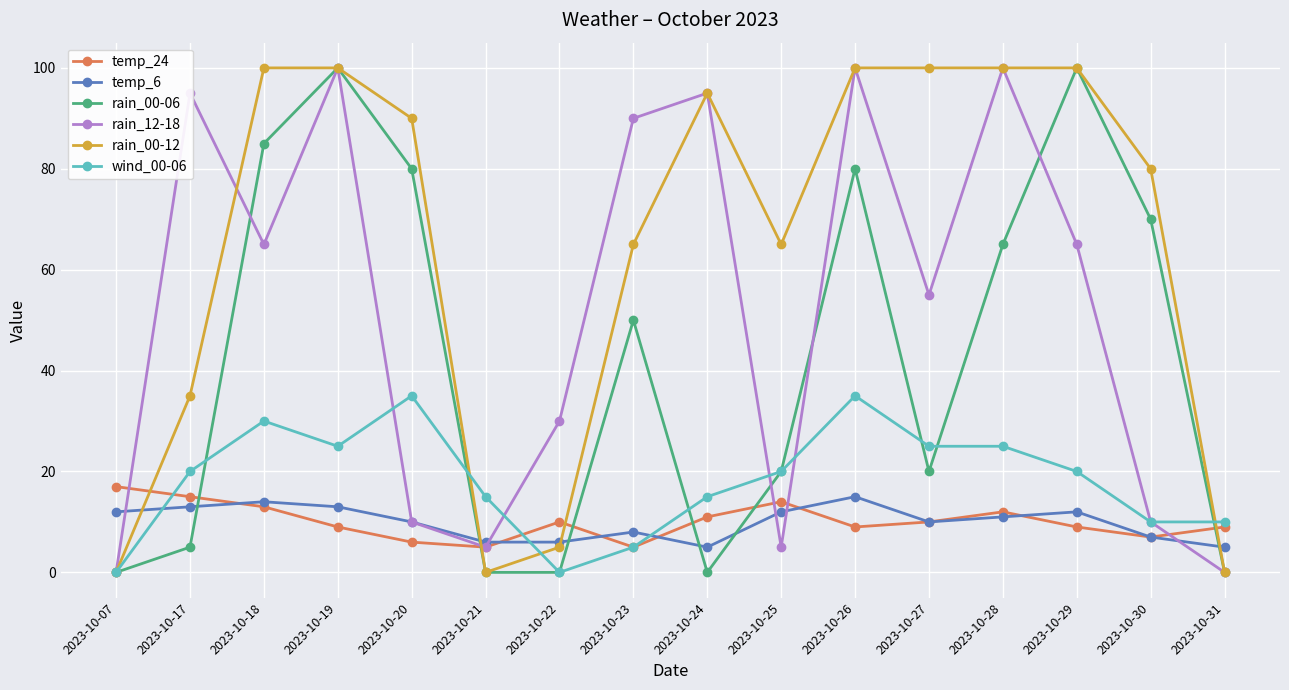

At which category does rain_00-06 reach its first local peak?

2023-10-19